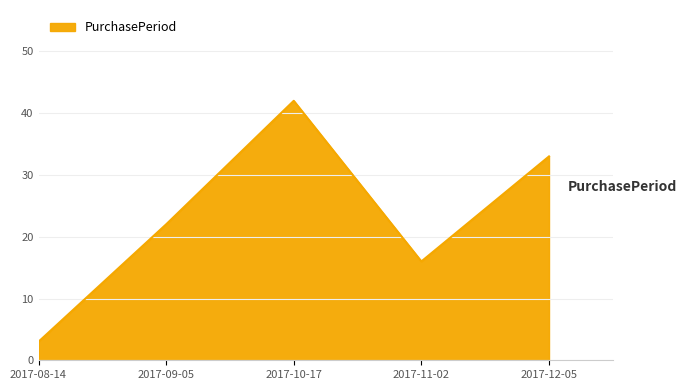

How many lines are shown in the chart?

1